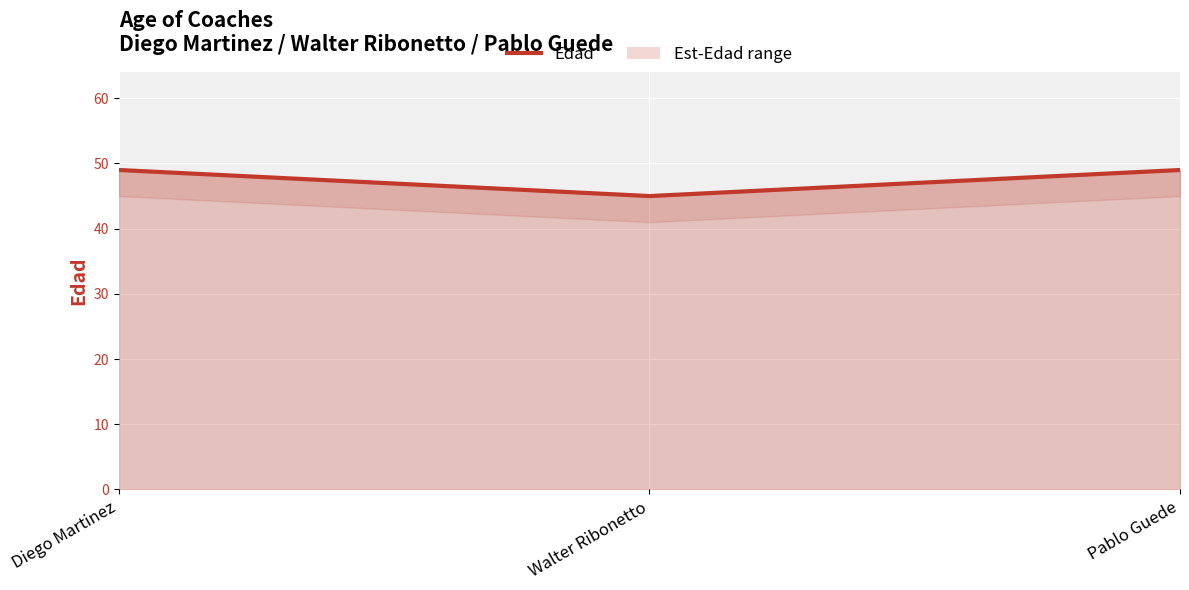

What position from the right is Diego Martinez?

3